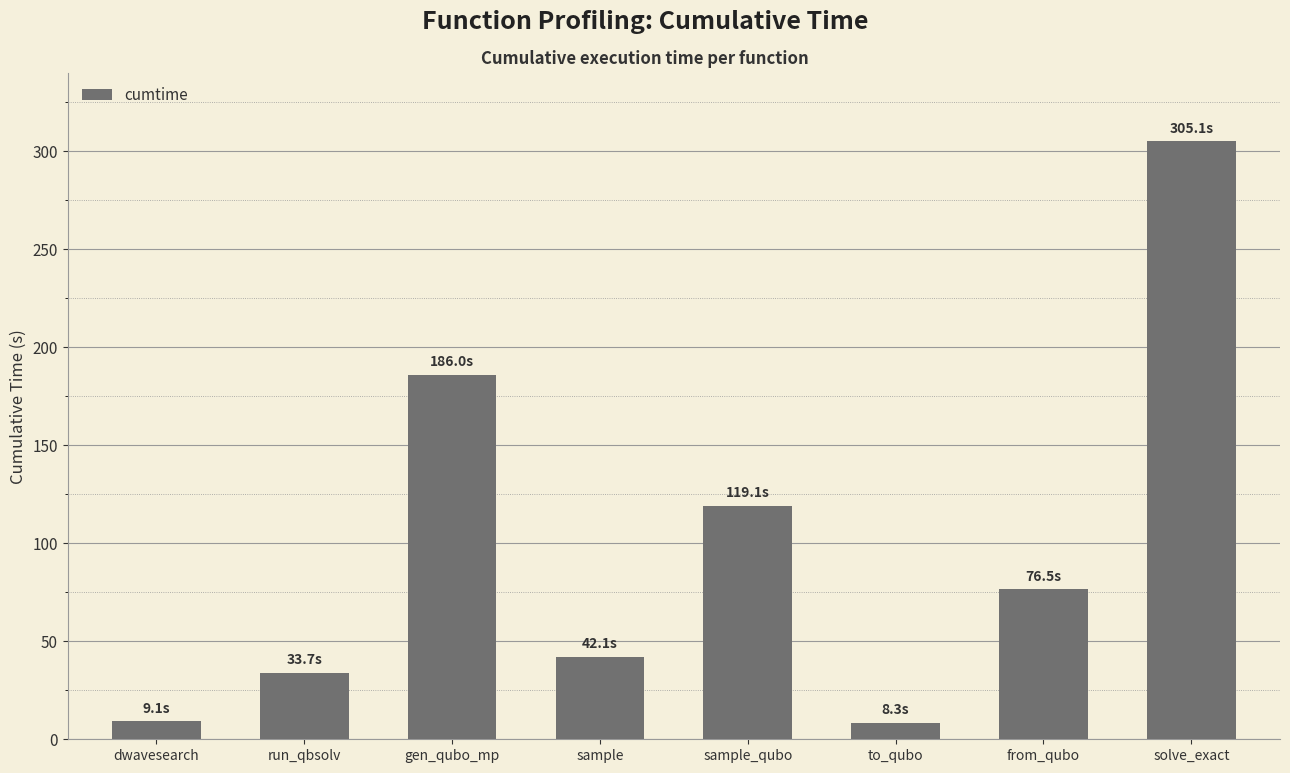

What is the value of the 5th bar from the left?

119.1